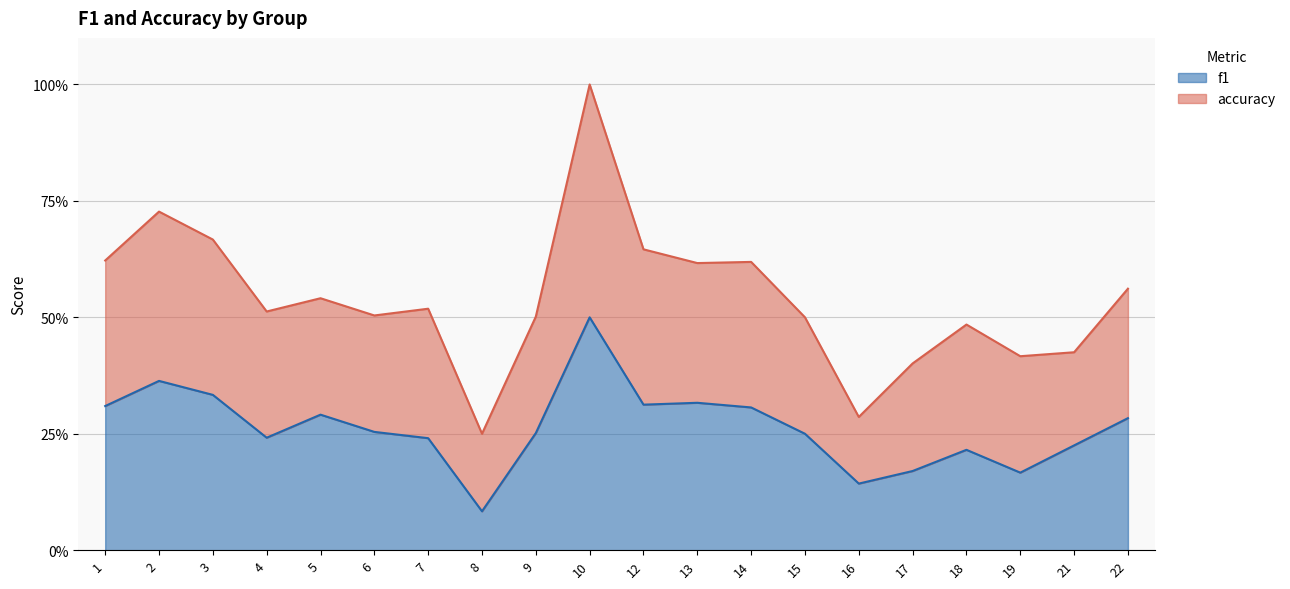

Which has a higher value, 1 or 9?

1